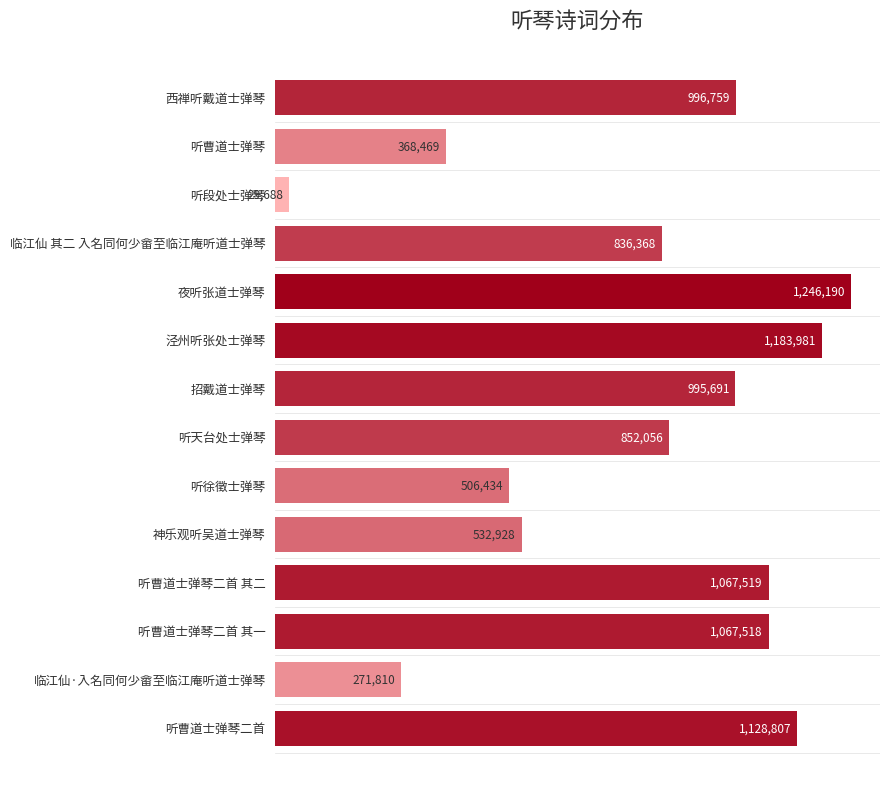

Does the chart contain any negative values?

No